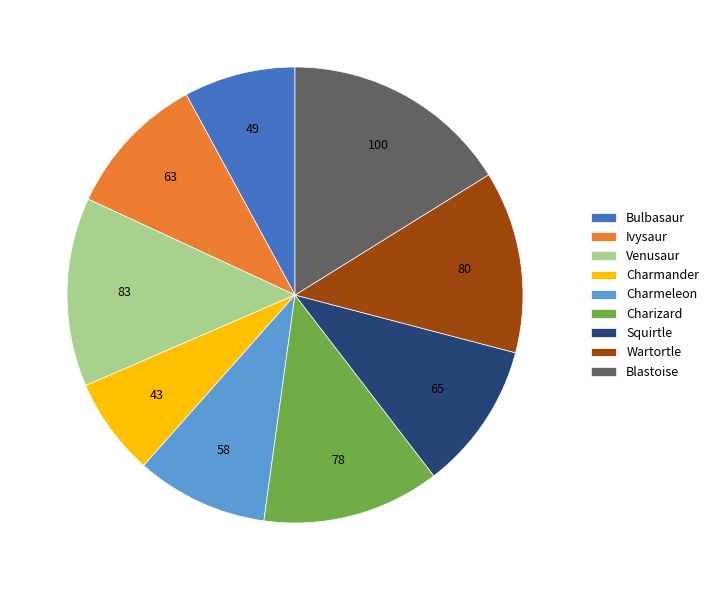

Which slice is the smallest?

Charmander